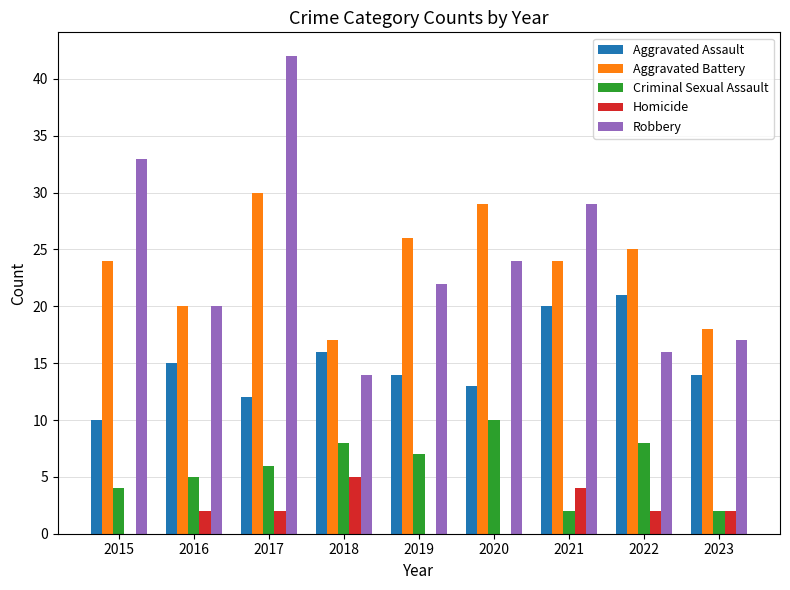

True or false: Aggravated Battery has a value of 37 at 2021.

False